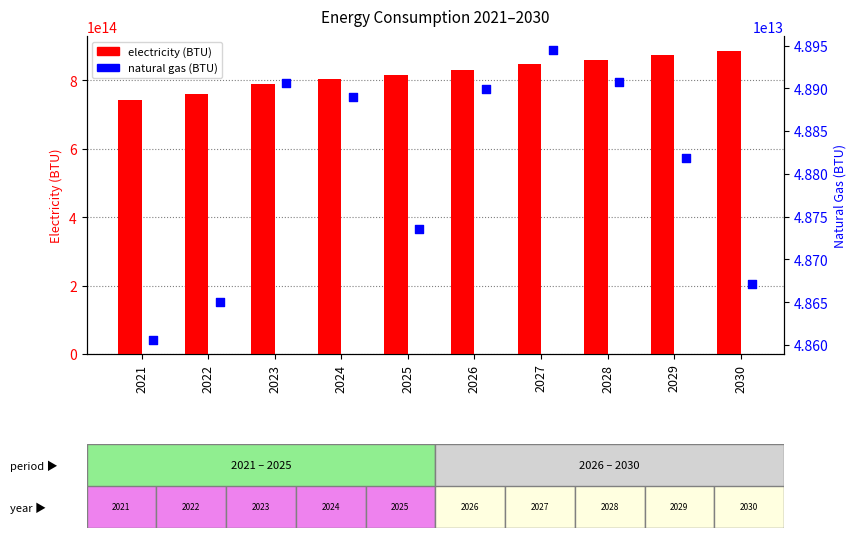

Which series reaches the maximum Y coordinate?

electricity (BTU)